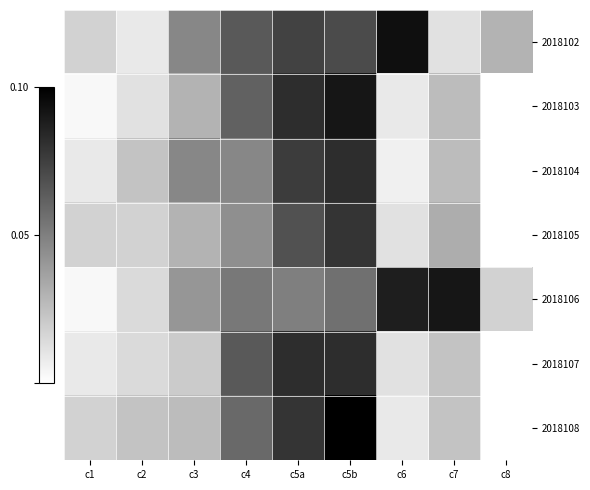

At c8, list the series in order from smallest to largest.

2018103, 2018104, 2018105, 2018107, 2018108, 2018106, 2018102